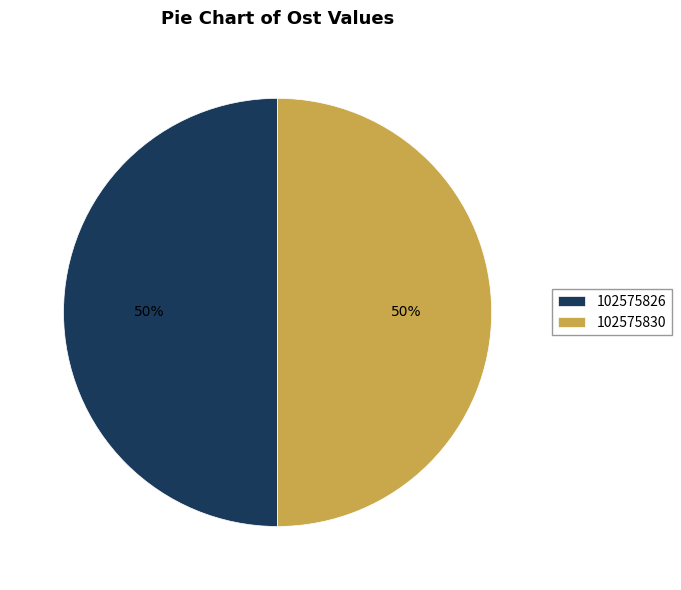

Approximately how many times larger is the value at 102575826 compared to 102575830?

1.0